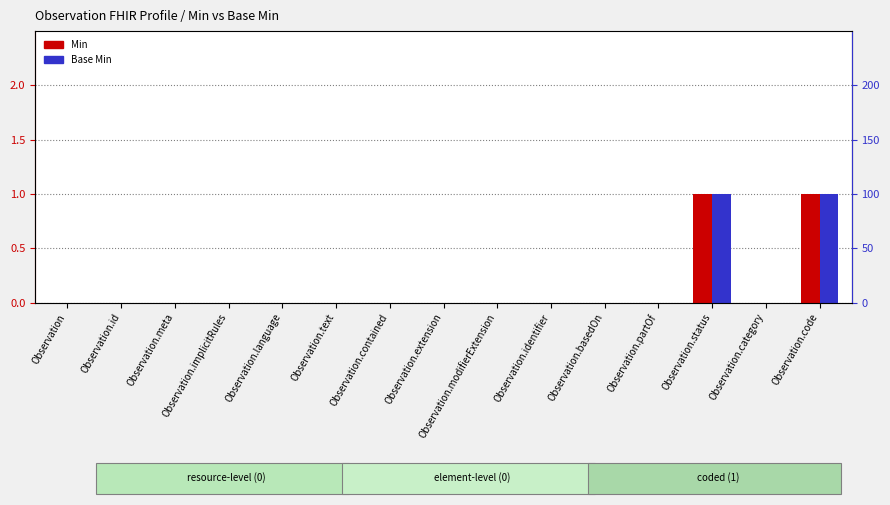

Which category has the highest value in the Min series?

Observation.status